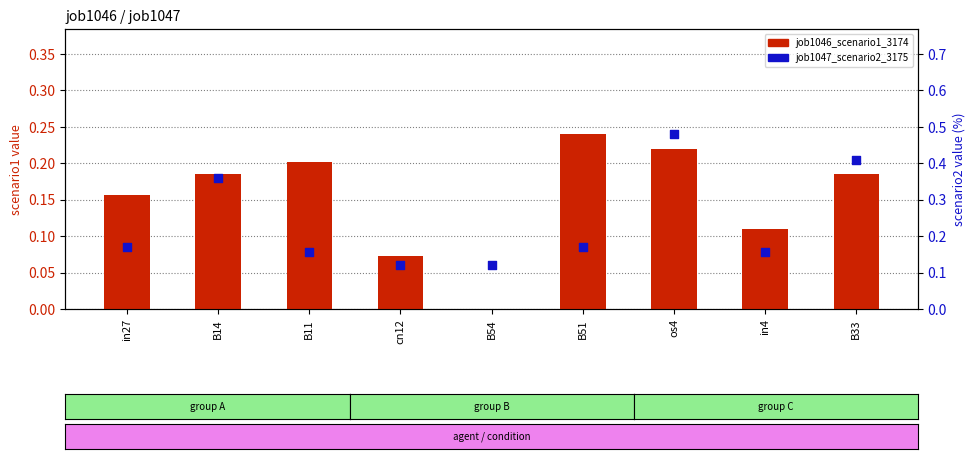

What is the total value across all series at B11?

0.4